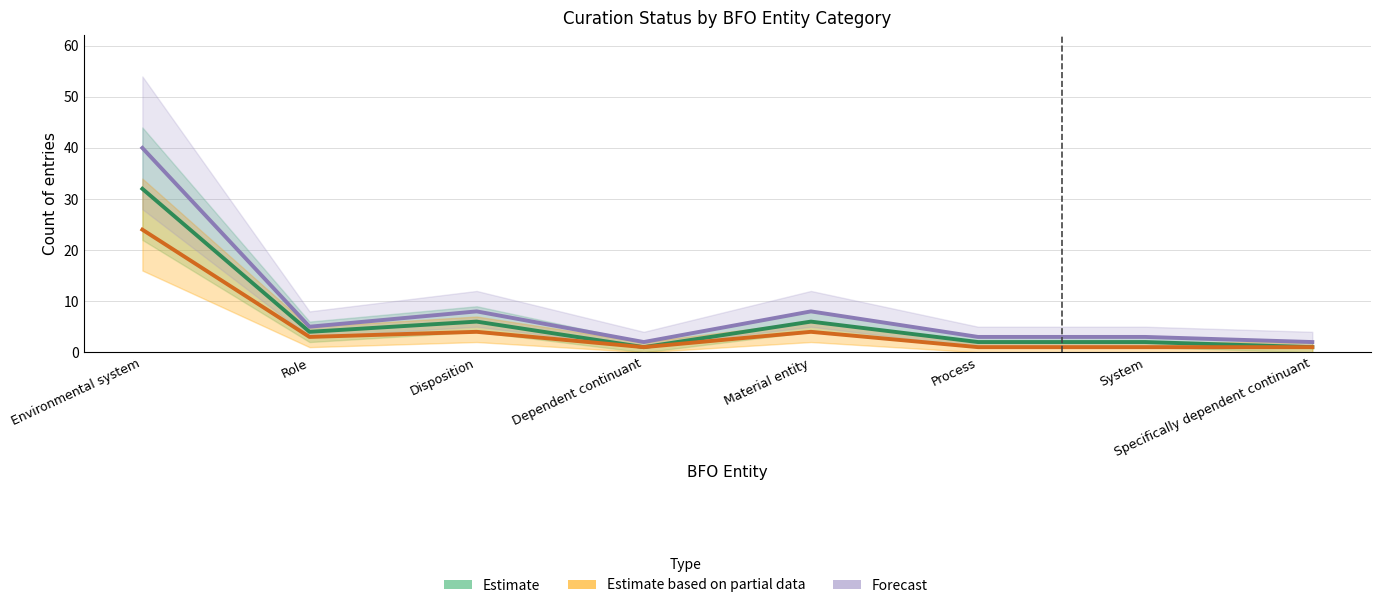

Count the number of data series in this chart.

3